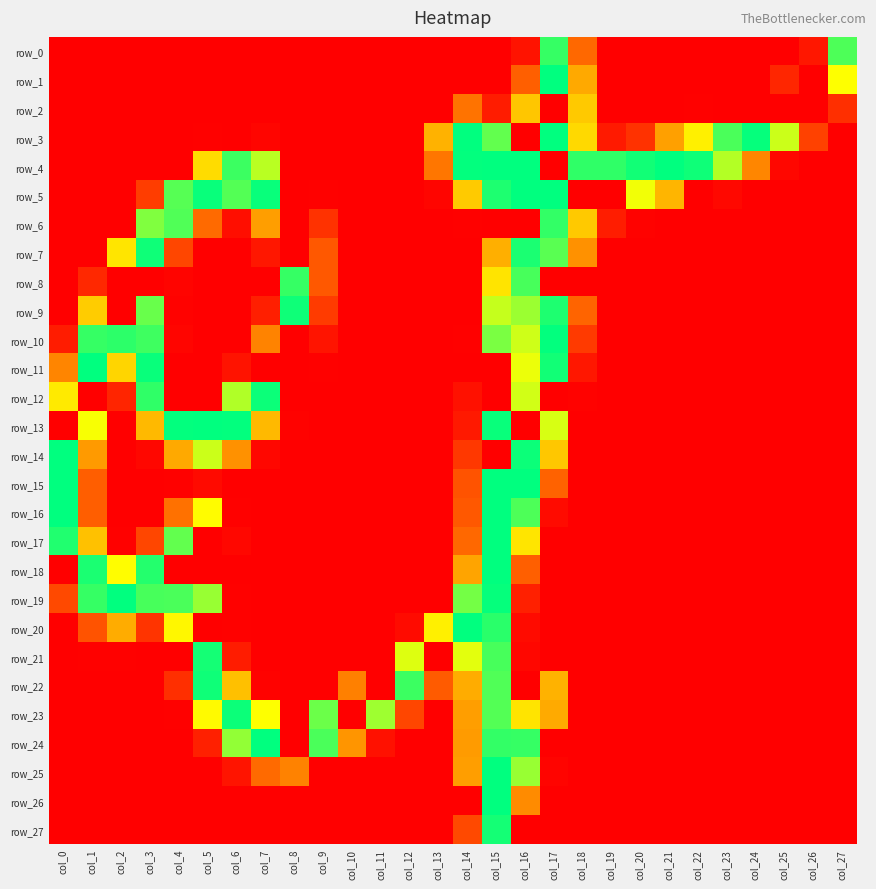

Reading right to left, what are all the values shown in this chart?

row_0: col_27=229	col_26=16	col_25=0	col_24=0	col_23=0	col_22=0	col_21=0	col_20=0	col_19=0	col_18=70	col_17=237	col_16=13	col_15=0	col_14=0	col_13=0	col_12=0	col_11=0	col_10=0	col_9=0	col_8=0	col_7=0	col_6=0	col_5=0	col_4=0	col_3=0	col_2=0	col_1=0	col_0=0
row_1: col_27=170	col_26=0	col_25=26	col_24=0	col_23=0	col_22=0	col_21=0	col_20=0	col_19=0	col_18=113	col_17=255	col_16=64	col_15=0	col_14=0	col_13=0	col_12=0	col_11=0	col_10=0	col_9=0	col_8=0	col_7=0	col_6=0	col_5=0	col_4=0	col_3=0	col_2=0	col_1=0	col_0=0
row_2: col_27=32	col_26=0	col_25=0	col_24=0	col_23=0	col_22=1	col_21=0	col_20=0	col_19=0	col_18=134	col_17=0	col_16=132	col_15=19	col_14=77	col_13=0	col_12=0	col_11=0	col_10=0	col_9=0	col_8=0	col_7=0	col_6=0	col_5=0	col_4=0	col_3=0	col_2=0	col_1=0	col_0=0
row_3: col_27=0	col_26=44	col_25=187	col_24=253	col_23=230	col_22=160	col_21=107	col_20=34	col_19=18	col_18=145	col_17=255	col_16=0	col_15=222	col_14=255	col_13=119	col_12=0	col_11=0	col_10=0	col_9=0	col_8=0	col_7=4	col_6=0	col_5=1	col_4=0	col_3=0	col_2=0	col_1=0	col_0=0
row_4: col_27=0	col_26=0	col_25=5	col_24=90	col_23=195	col_22=250	col_21=255	col_20=249	col_19=239	col_18=239	col_17=0	col_16=255	col_15=255	col_14=254	col_13=79	col_12=0	col_11=0	col_10=0	col_9=0	col_8=0	col_7=193	col_6=235	col_5=147	col_4=0	col_3=0	col_2=0	col_1=0	col_0=0
row_5: col_27=0	col_26=0	col_25=0	col_24=0	col_23=6	col_22=0	col_21=121	col_20=174	col_19=0	col_18=0	col_17=255	col_16=255	col_15=245	col_14=135	col_13=4	col_12=0	col_11=0	col_10=0	col_9=1	col_8=0	col_7=252	col_6=227	col_5=252	col_4=226	col_3=41	col_2=0	col_1=0	col_0=0
row_6: col_27=0	col_26=0	col_25=0	col_24=0	col_23=0	col_22=0	col_21=0	col_20=2	col_19=20	col_18=134	col_17=238	col_16=0	col_15=0	col_14=1	col_13=0	col_12=0	col_11=0	col_10=0	col_9=34	col_8=0	col_7=106	col_6=10	col_5=71	col_4=228	col_3=212	col_2=0	col_1=0	col_0=0
row_7: col_27=0	col_26=0	col_25=0	col_24=0	col_23=0	col_22=0	col_21=0	col_20=0	col_19=0	col_18=97	col_17=225	col_16=246	col_15=117	col_14=0	col_13=0	col_12=0	col_11=0	col_10=0	col_9=59	col_8=0	col_7=16	col_6=0	col_5=0	col_4=47	col_3=250	col_2=153	col_1=0	col_0=0
row_8: col_27=0	col_26=0	col_25=0	col_24=0	col_23=0	col_22=0	col_21=0	col_20=0	col_19=0	col_18=0	col_17=0	col_16=231	col_15=152	col_14=0	col_13=0	col_12=0	col_11=0	col_10=0	col_9=59	col_8=237	col_7=0	col_6=0	col_5=0	col_4=3	col_3=0	col_2=0	col_1=27	col_0=0
row_9: col_27=0	col_26=0	col_25=0	col_24=0	col_23=0	col_22=0	col_21=0	col_20=0	col_19=0	col_18=67	col_17=245	col_16=203	col_15=189	col_14=0	col_13=0	col_12=0	col_11=0	col_10=0	col_9=40	col_8=250	col_7=21	col_6=0	col_5=0	col_4=2	col_3=220	col_2=0	col_1=136	col_0=0
row_10: col_27=0	col_26=0	col_25=0	col_24=0	col_23=0	col_22=0	col_21=0	col_20=0	col_19=0	col_18=39	col_17=254	col_16=186	col_15=214	col_14=1	col_13=0	col_12=0	col_11=0	col_10=0	col_9=14	col_8=0	col_7=88	col_6=0	col_5=0	col_4=4	col_3=234	col_2=240	col_1=237	col_0=19
row_11: col_27=0	col_26=0	col_25=0	col_24=0	col_23=0	col_22=0	col_21=0	col_20=0	col_19=0	col_18=16	col_17=249	col_16=176	col_15=0	col_14=0	col_13=0	col_12=0	col_11=0	col_10=0	col_9=1	col_8=0	col_7=0	col_6=13	col_5=0	col_4=0	col_3=252	col_2=142	col_1=255	col_0=89
row_12: col_27=0	col_26=0	col_25=0	col_24=0	col_23=0	col_22=0	col_21=0	col_20=0	col_19=0	col_18=2	col_17=0	col_16=185	col_15=0	col_14=12	col_13=0	col_12=0	col_11=0	col_10=0	col_9=0	col_8=0	col_7=251	col_6=196	col_5=0	col_4=0	col_3=239	col_2=25	col_1=0	col_0=156
row_13: col_27=0	col_26=0	col_25=0	col_24=0	col_23=0	col_22=0	col_21=0	col_20=0	col_19=0	col_18=0	col_17=183	col_16=0	col_15=252	col_14=17	col_13=0	col_12=0	col_11=0	col_10=0	col_9=0	col_8=2	col_7=124	col_6=254	col_5=255	col_4=254	col_3=124	col_2=0	col_1=172	col_0=0
row_14: col_27=0	col_26=0	col_25=0	col_24=0	col_23=0	col_22=0	col_21=0	col_20=0	col_19=0	col_18=0	col_17=133	col_16=251	col_15=0	col_14=38	col_13=0	col_12=0	col_11=0	col_10=0	col_9=0	col_8=0	col_7=5	col_6=97	col_5=187	col_4=113	col_3=5	col_2=0	col_1=103	col_0=255
row_15: col_27=0	col_26=0	col_25=0	col_24=0	col_23=0	col_22=0	col_21=0	col_20=0	col_19=0	col_18=0	col_17=66	col_16=255	col_15=255	col_14=56	col_13=0	col_12=0	col_11=0	col_10=0	col_9=0	col_8=0	col_7=0	col_6=0	col_5=7	col_4=1	col_3=0	col_2=0	col_1=63	col_0=255
row_16: col_27=0	col_26=0	col_25=0	col_24=0	col_23=0	col_22=0	col_21=0	col_20=0	col_19=0	col_18=0	col_17=8	col_16=229	col_15=255	col_14=59	col_13=0	col_12=0	col_11=0	col_10=0	col_9=0	col_8=0	col_7=0	col_6=1	col_5=168	col_4=76	col_3=0	col_2=0	col_1=63	col_0=255
row_17: col_27=0	col_26=0	col_25=0	col_24=0	col_23=0	col_22=0	col_21=0	col_20=0	col_19=0	col_18=0	col_17=0	col_16=153	col_15=255	col_14=70	col_13=0	col_12=0	col_11=0	col_10=0	col_9=0	col_8=0	col_7=0	col_6=5	col_5=0	col_4=222	col_3=47	col_2=1	col_1=129	col_0=244
row_18: col_27=0	col_26=0	col_25=0	col_24=0	col_23=0	col_22=0	col_21=0	col_20=0	col_19=0	col_18=0	col_17=0	col_16=64	col_15=255	col_14=110	col_13=0	col_12=0	col_11=0	col_10=0	col_9=0	col_8=0	col_7=0	col_6=0	col_5=0	col_4=0	col_3=243	col_2=169	col_1=246	col_0=0
row_19: col_27=0	col_26=0	col_25=0	col_24=0	col_23=0	col_22=0	col_21=0	col_20=0	col_19=0	col_18=0	col_17=0	col_16=22	col_15=253	col_14=216	col_13=0	col_12=0	col_11=0	col_10=0	col_9=0	col_8=0	col_7=0	col_6=1	col_5=204	col_4=230	col_3=231	col_2=255	col_1=237	col_0=49
row_20: col_27=0	col_26=0	col_25=0	col_24=0	col_23=0	col_22=0	col_21=0	col_20=0	col_19=0	col_18=0	col_17=0	col_16=8	col_15=241	col_14=255	col_13=160	col_12=8	col_11=0	col_10=0	col_9=0	col_8=0	col_7=0	col_6=1	col_5=0	col_4=165	col_3=35	col_2=115	col_1=56	col_0=0
row_21: col_27=0	col_26=0	col_25=0	col_24=0	col_23=0	col_22=0	col_21=0	col_20=0	col_19=0	col_18=0	col_17=0	col_16=5	col_15=231	col_14=179	col_13=0	col_12=181	col_11=0	col_10=0	col_9=0	col_8=0	col_7=0	col_6=19	col_5=248	col_4=0	col_3=0	col_2=1	col_1=1	col_0=0
row_22: col_27=0	col_26=0	col_25=0	col_24=0	col_23=0	col_22=0	col_21=0	col_20=0	col_19=0	col_18=0	col_17=119	col_16=0	col_15=228	col_14=115	col_13=61	col_12=235	col_11=0	col_10=86	col_9=0	col_8=0	col_7=2	col_6=128	col_5=250	col_4=32	col_3=0	col_2=0	col_1=0	col_0=0
row_23: col_27=0	col_26=0	col_25=0	col_24=0	col_23=0	col_22=0	col_21=0	col_20=0	col_19=0	col_18=0	col_17=114	col_16=152	col_15=227	col_14=106	col_13=0	col_12=47	col_11=202	col_10=0	col_9=219	col_8=0	col_7=170	col_6=251	col_5=167	col_4=1	col_3=0	col_2=0	col_1=0	col_0=0
row_24: col_27=0	col_26=0	col_25=0	col_24=0	col_23=0	col_22=0	col_21=0	col_20=0	col_19=0	col_18=0	col_17=0	col_16=237	col_15=238	col_14=104	col_13=0	col_12=0	col_11=12	col_10=100	col_9=230	col_8=0	col_7=255	col_6=206	col_5=22	col_4=0	col_3=0	col_2=0	col_1=0	col_0=0
row_25: col_27=0	col_26=0	col_25=0	col_24=0	col_23=0	col_22=0	col_21=0	col_20=0	col_19=0	col_18=0	col_17=3	col_16=204	col_15=255	col_14=106	col_13=0	col_12=0	col_11=0	col_10=0	col_9=0	col_8=87	col_7=71	col_6=14	col_5=0	col_4=0	col_3=0	col_2=0	col_1=0	col_0=0
row_26: col_27=0	col_26=0	col_25=0	col_24=0	col_23=0	col_22=0	col_21=0	col_20=0	col_19=0	col_18=0	col_17=0	col_16=93	col_15=255	col_14=0	col_13=0	col_12=0	col_11=0	col_10=0	col_9=0	col_8=0	col_7=0	col_6=0	col_5=0	col_4=0	col_3=0	col_2=0	col_1=0	col_0=0
row_27: col_27=0	col_26=0	col_25=0	col_24=0	col_23=0	col_22=0	col_21=0	col_20=0	col_19=0	col_18=0	col_17=0	col_16=0	col_15=248	col_14=49	col_13=0	col_12=0	col_11=0	col_10=0	col_9=0	col_8=0	col_7=0	col_6=0	col_5=0	col_4=0	col_3=0	col_2=0	col_1=0	col_0=0